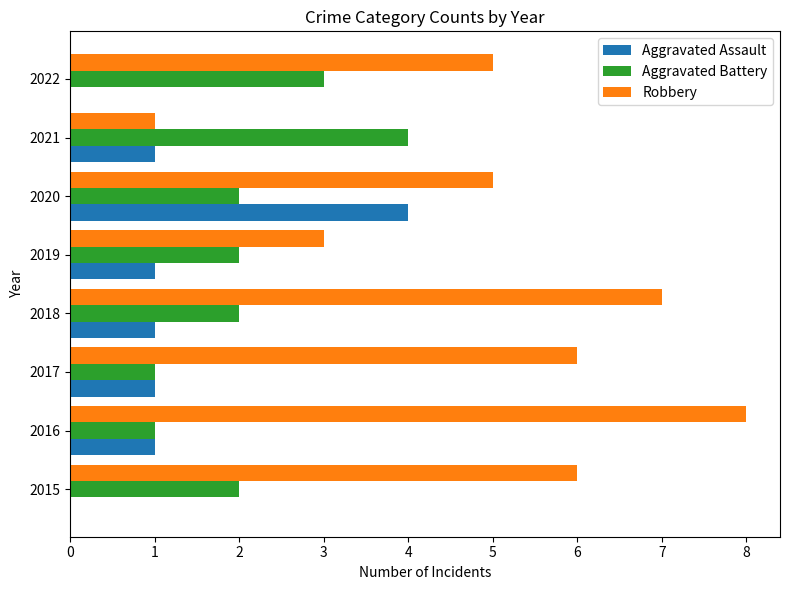

Is the value of Robbery at 2016 greater than the value of Aggravated Battery at 2022?

Yes